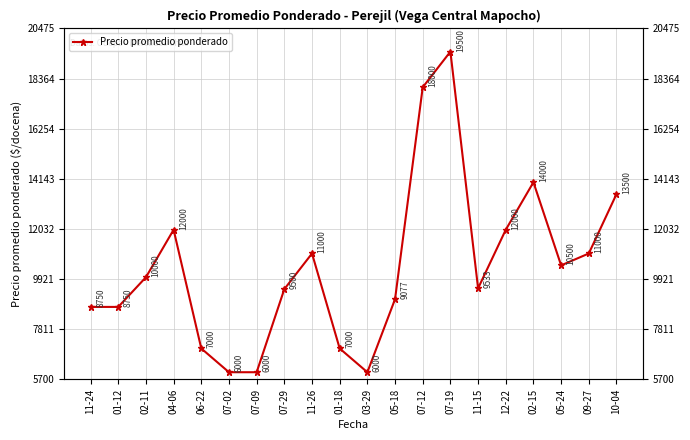

How many lines are shown in the chart?

1